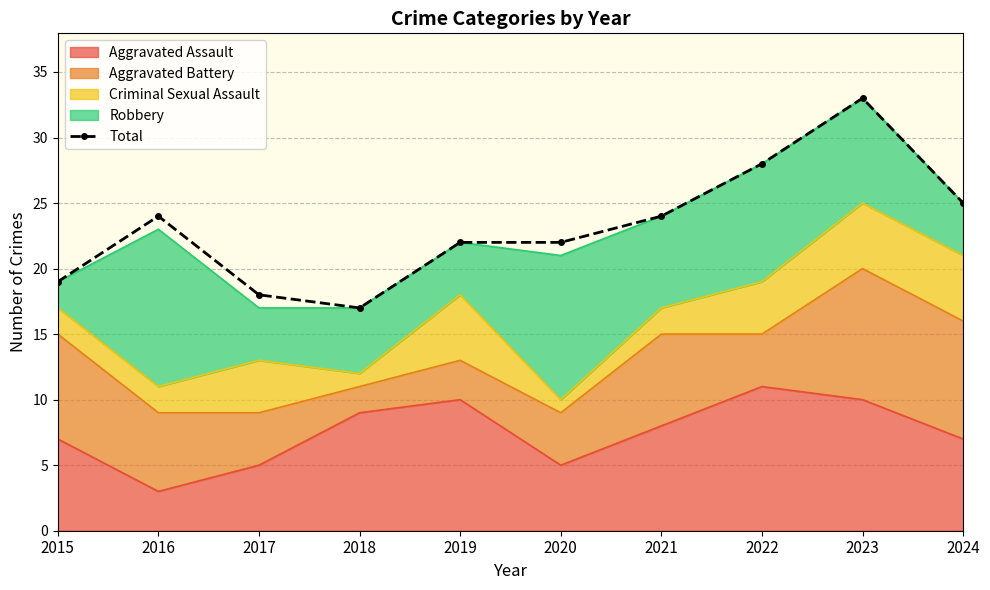

Between 2023 and 2017, which is larger?

2023